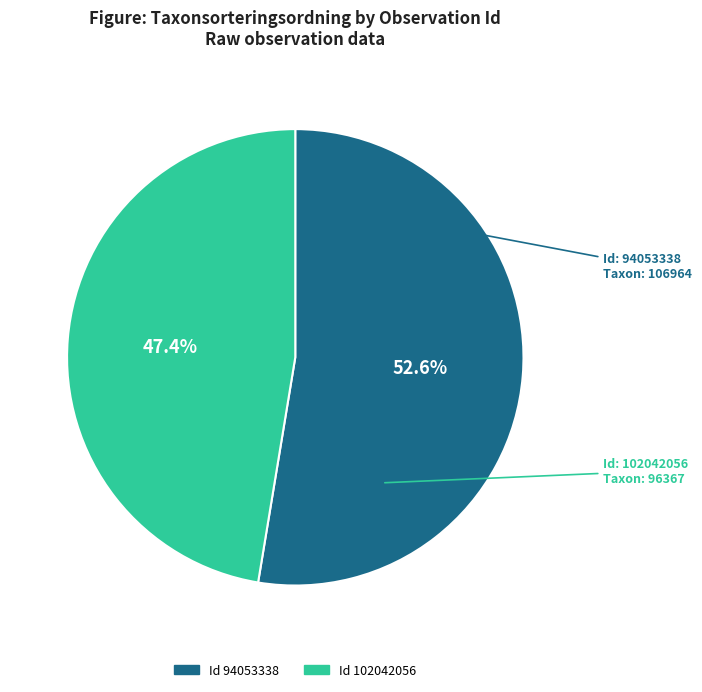

Does any single category account for the majority?

Yes